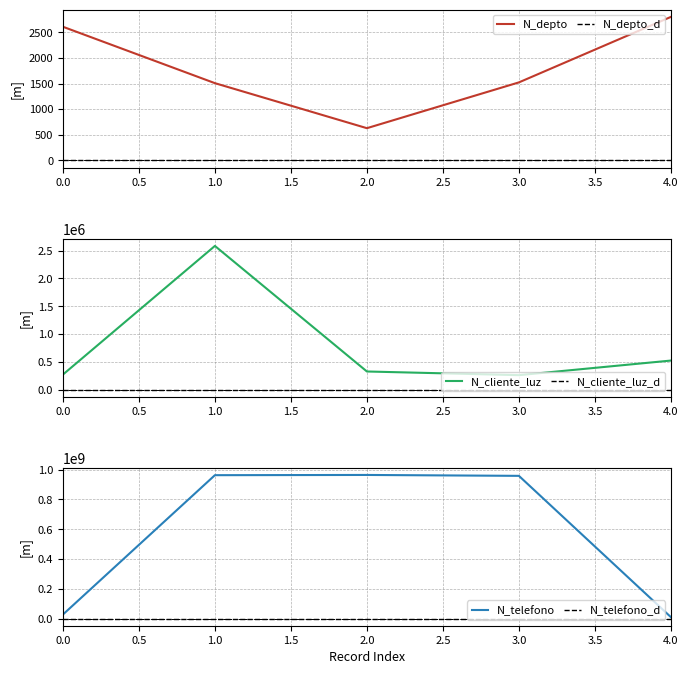

What is the lowest value of the N_depto series?

630